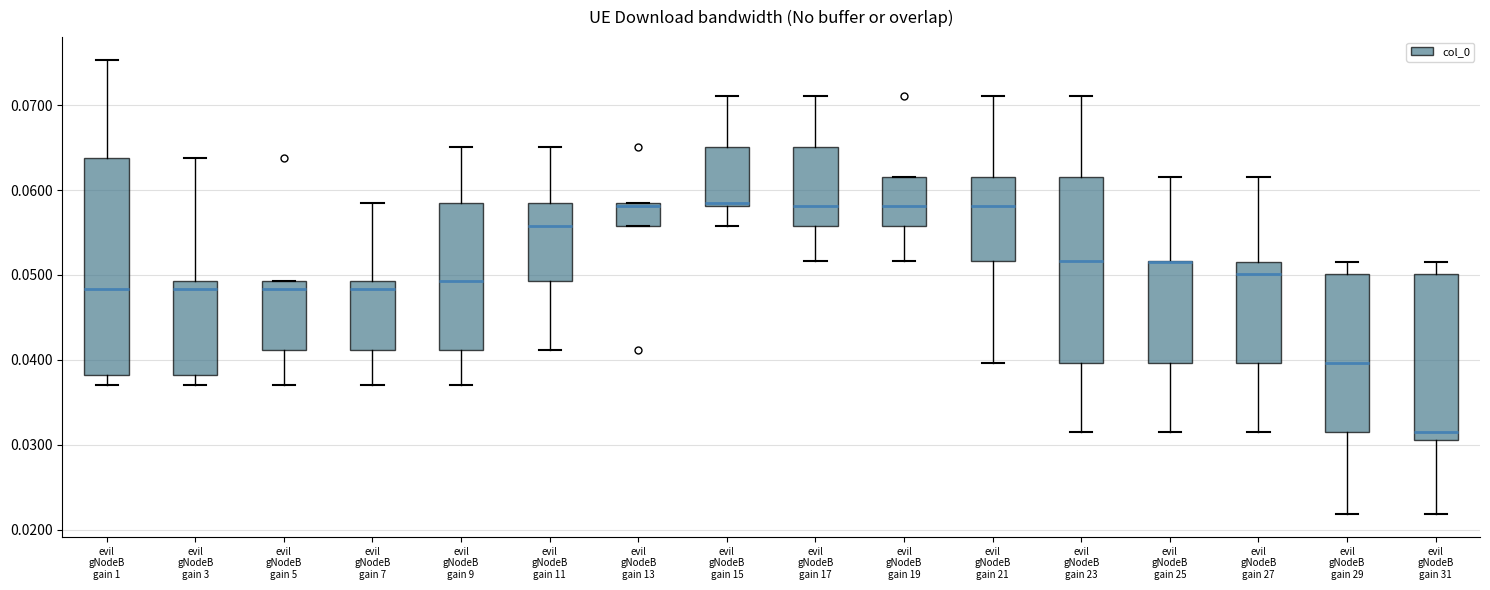

Comparing the boxes themselves (not the whiskers), which one is the tallest?

evil gNodeB gain 1